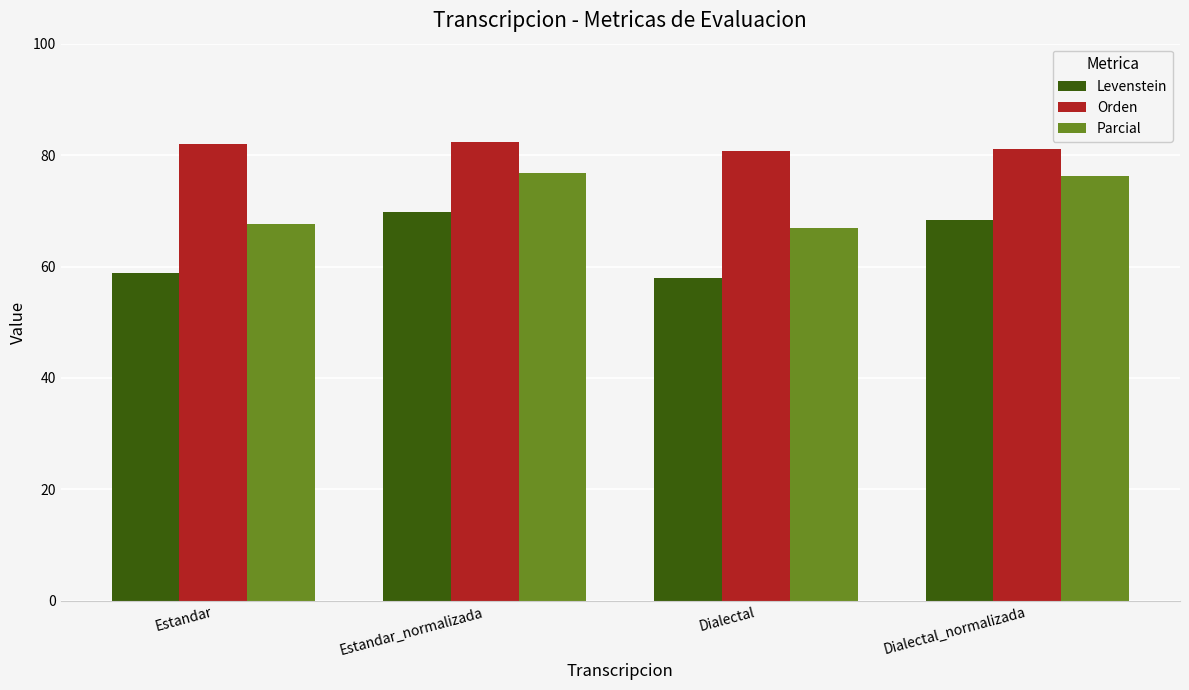

Where is Levenstein nearest to the value 63?

Estandar